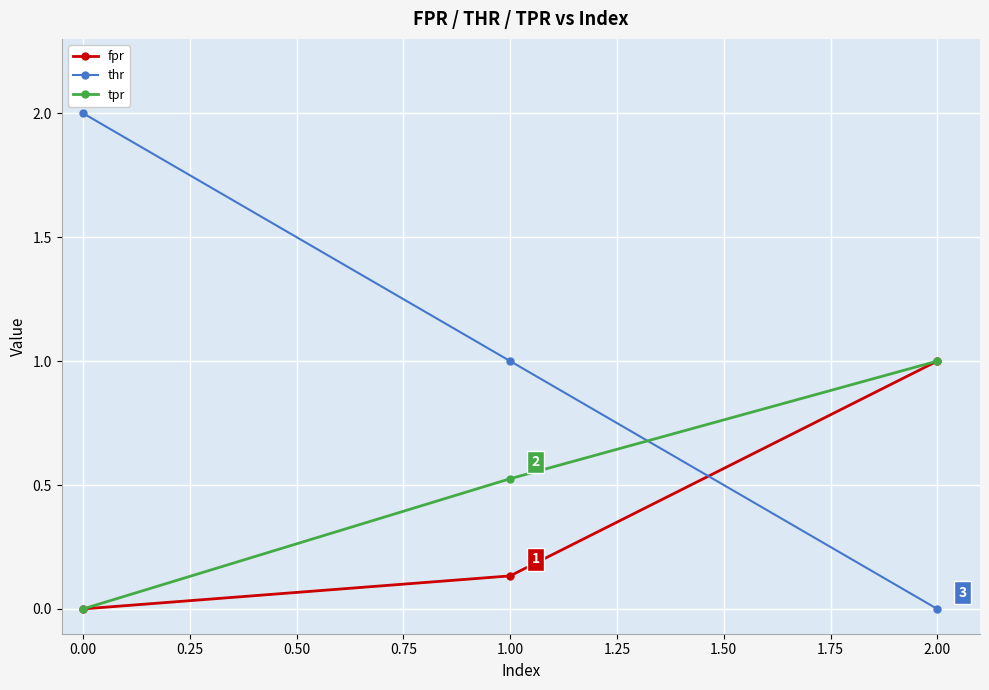

What is the difference between the highest and lowest values at 1.00?

0.9